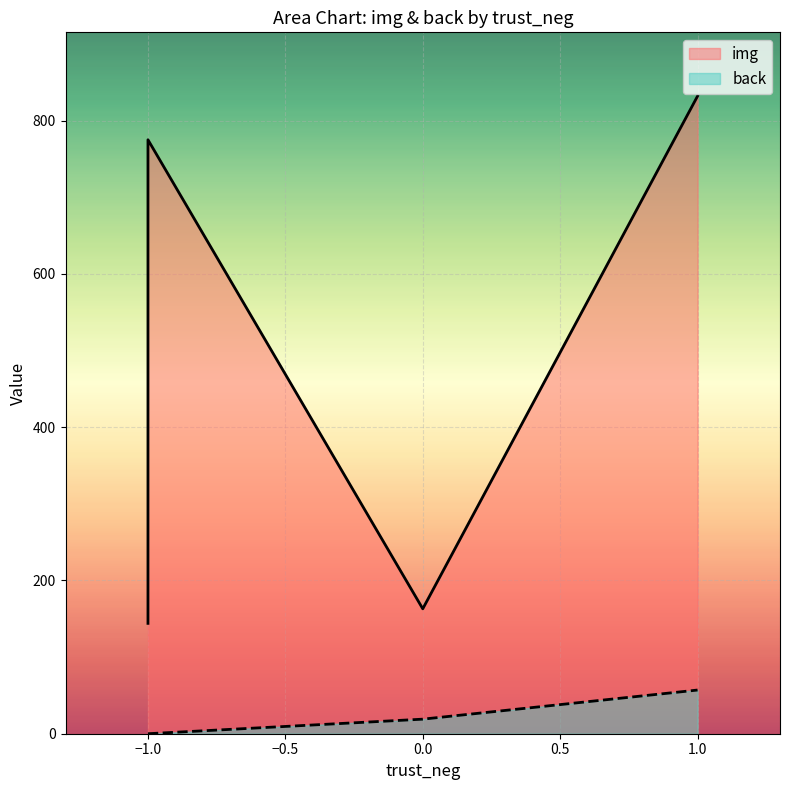

The back series shows 39 at -1. True or false?

False